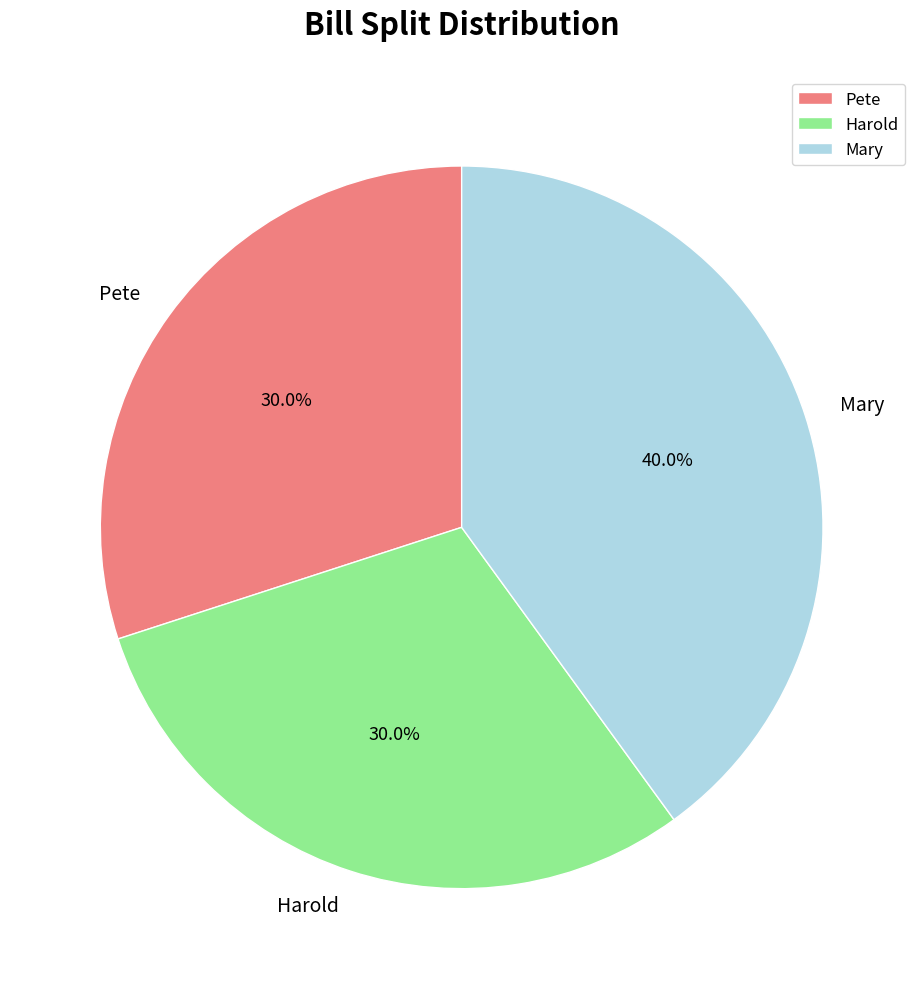

Count the number of slices in the pie.

3